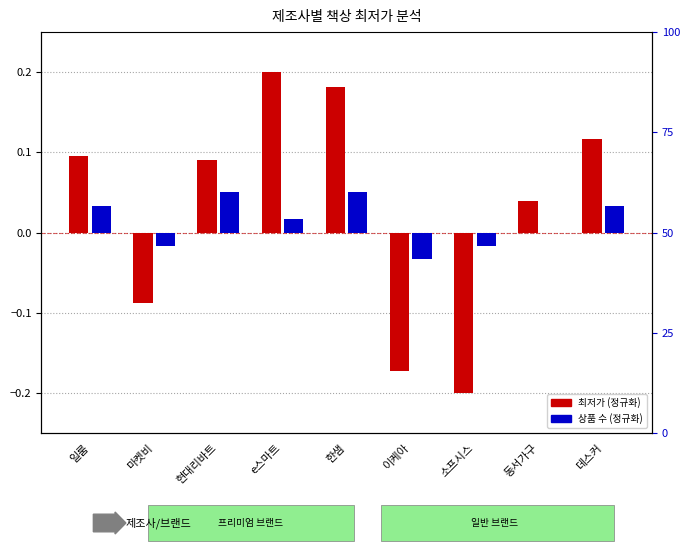

Reading right to left, transcribe all the data shown in this chart.

최저가 (정규화): 데스커=0.1	동서가구=0.0	소프시스=-0.2	이케아=-0.2	한샘=0.2	e스마트=0.2	현대리바트=0.1	마켓비=-0.1	일룸=0.1
상품 수 (정규화): 데스커=0.0	동서가구=0.0	소프시스=-0.0	이케아=-0.0	한샘=0.1	e스마트=0.0	현대리바트=0.1	마켓비=-0.0	일룸=0.0